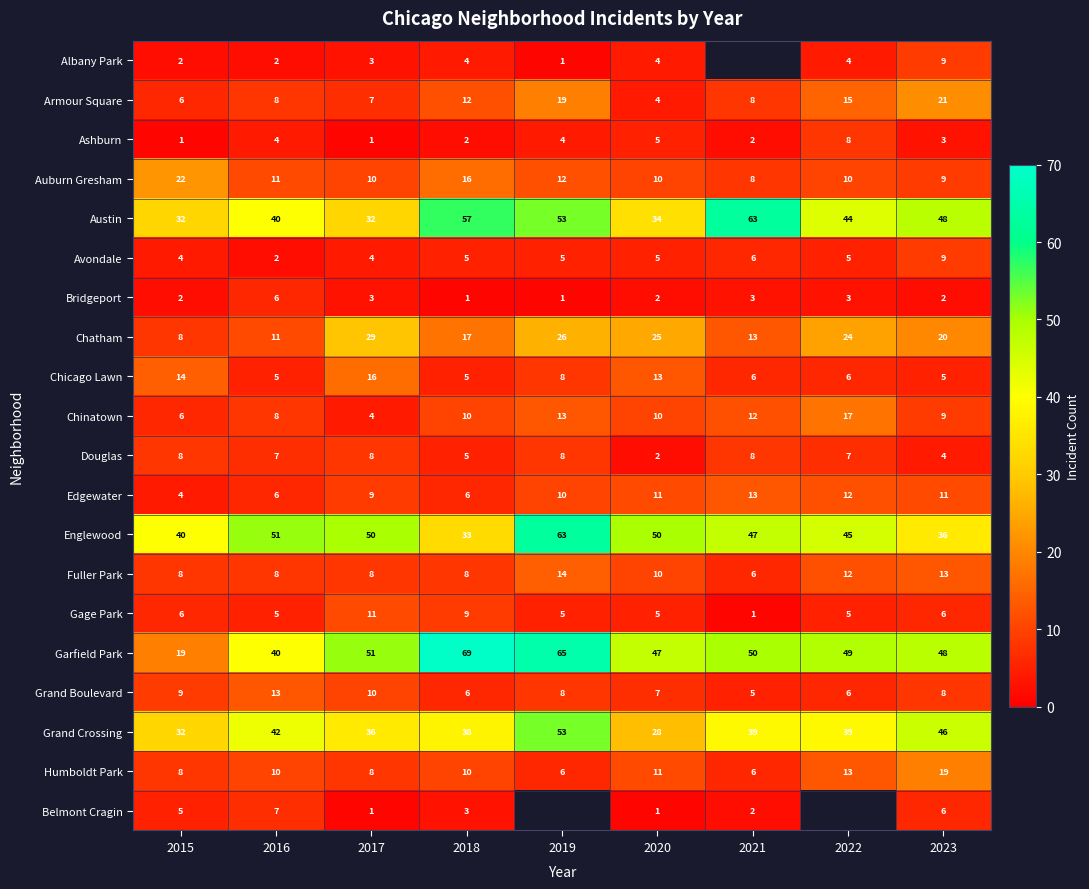

At which label is Armour Square closest to 12?

2018